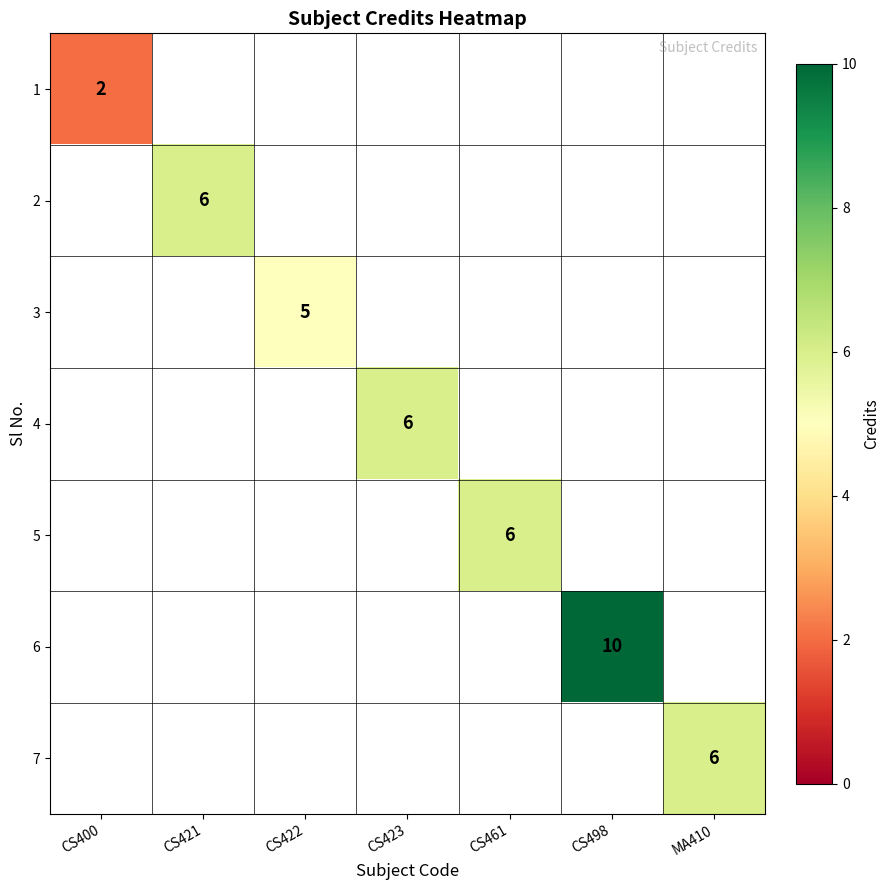

Rank the categories by 1 value from highest to lowest.

CS400, CS421, CS422, CS423, CS461, CS498, MA410